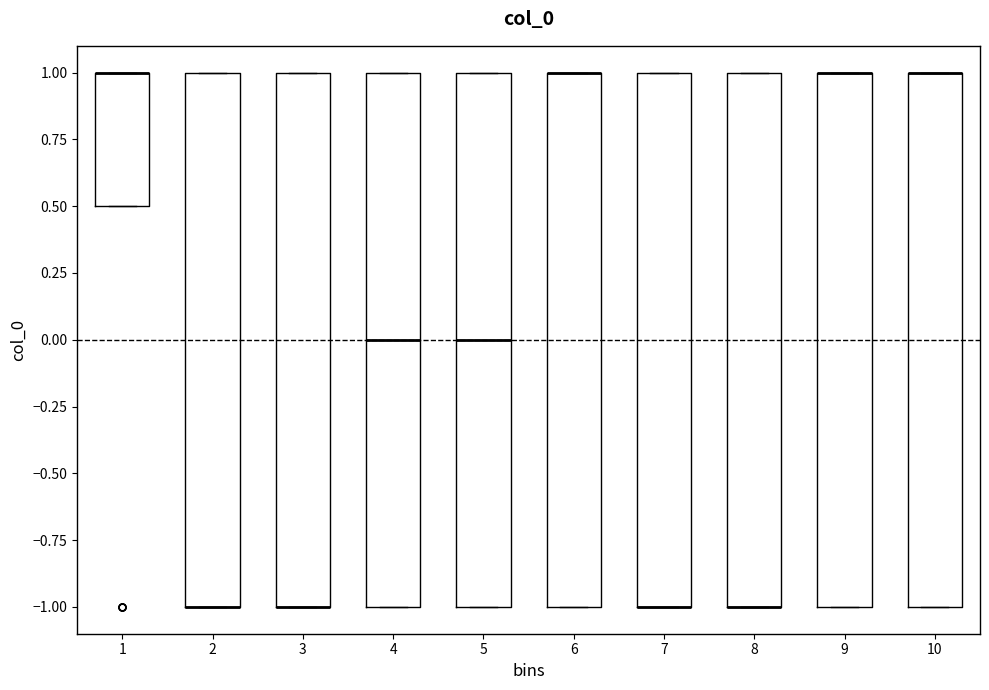

Reading left to right, read every box against the y-axis: the position of its median line, the range the box covers, and the ends of its whiskers. The values are not printed on the chart, so give them approximately, as read against the axis.

1: median 1.0 (drawn on the box's upper edge), box 0.5 to 1.0, whiskers 0.5 to 1.0
2: median -1.0 (drawn on the box's lower edge), box -1.0 to 1.0, whiskers -1.0 to 1.0
3: median -1.0 (drawn on the box's lower edge), box -1.0 to 1.0, whiskers -1.0 to 1.0
4: median 0.0, box -1.0 to 1.0, whiskers -1.0 to 1.0
5: median 0.0, box -1.0 to 1.0, whiskers -1.0 to 1.0
6: median 1.0 (drawn on the box's upper edge), box -1.0 to 1.0, whiskers -1.0 to 1.0
7: median -1.0 (drawn on the box's lower edge), box -1.0 to 1.0, whiskers -1.0 to 1.0
8: median -1.0 (drawn on the box's lower edge), box -1.0 to 1.0, whiskers -1.0 to 1.0
9: median 1.0 (drawn on the box's upper edge), box -1.0 to 1.0, whiskers -1.0 to 1.0
10: median 1.0 (drawn on the box's upper edge), box -1.0 to 1.0, whiskers -1.0 to 1.0